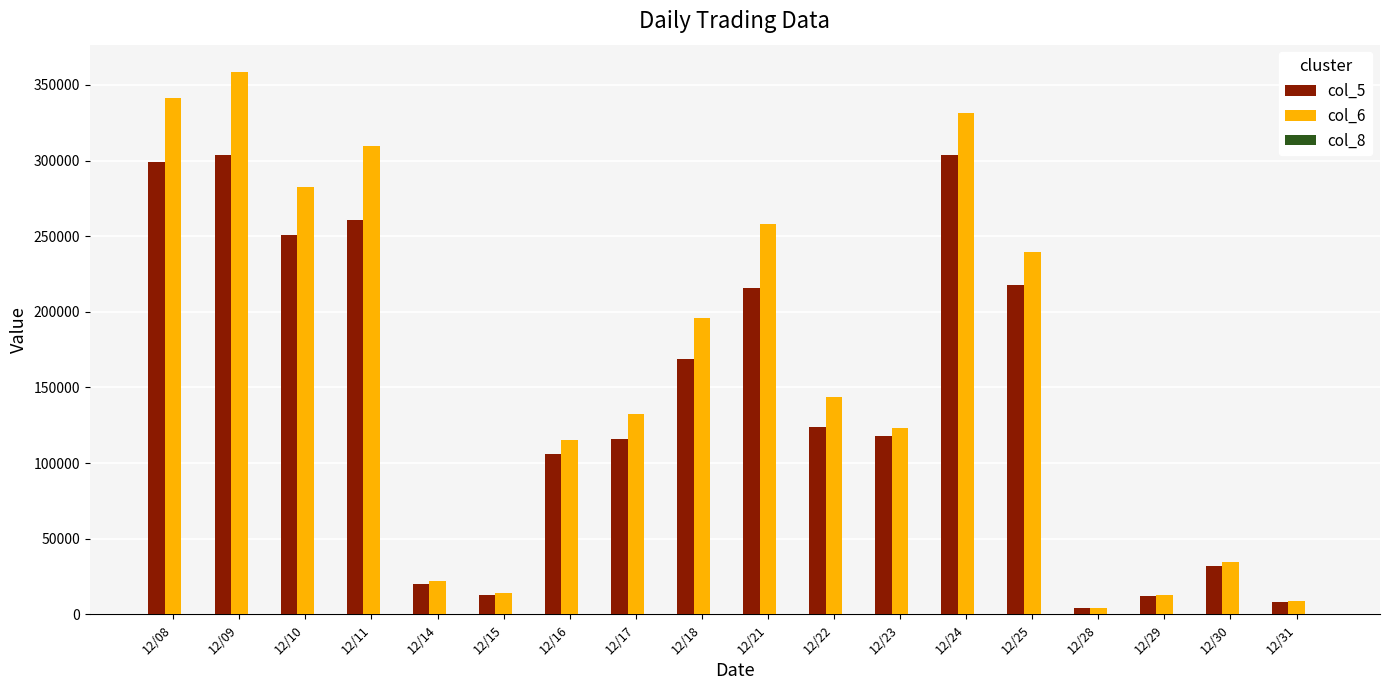

Is it true that col_6 equals 143650 at 12/22?

True